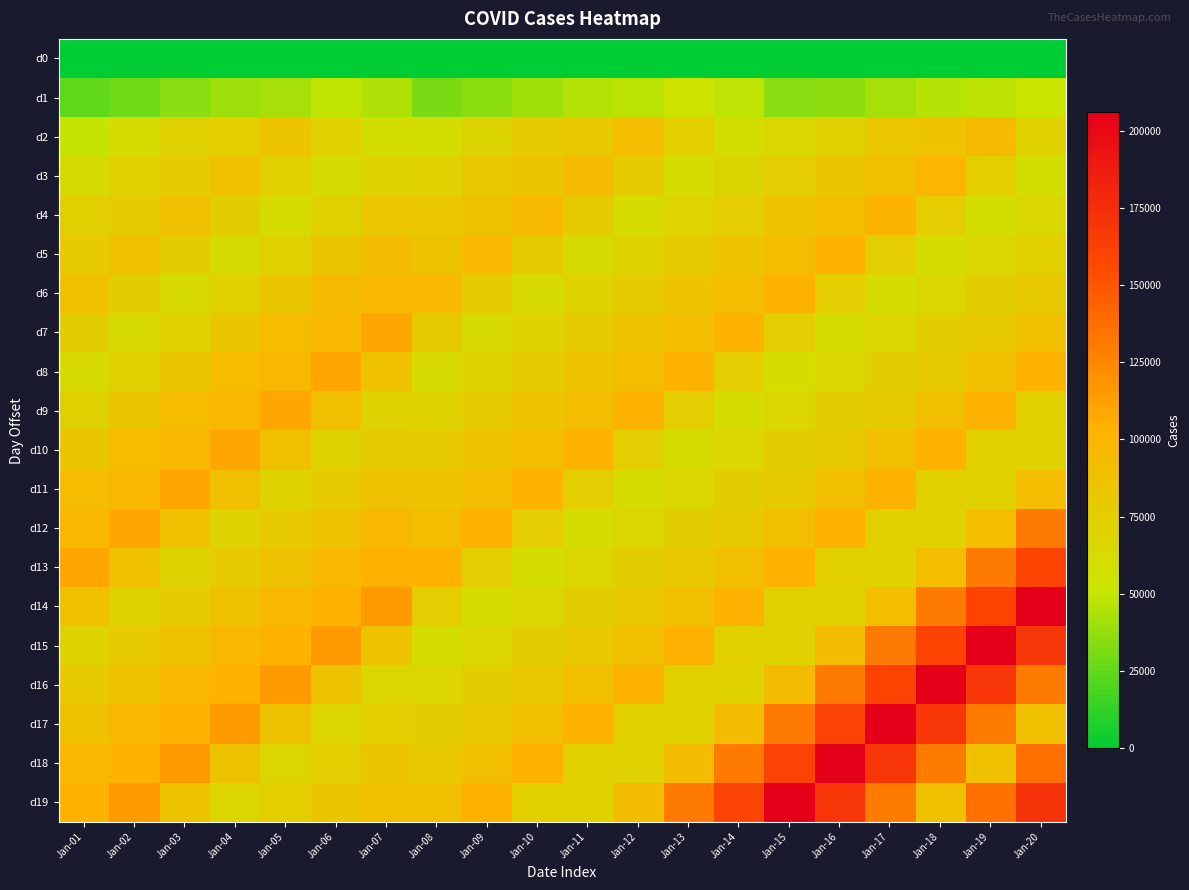

Which series has the widest spread of values?

d15